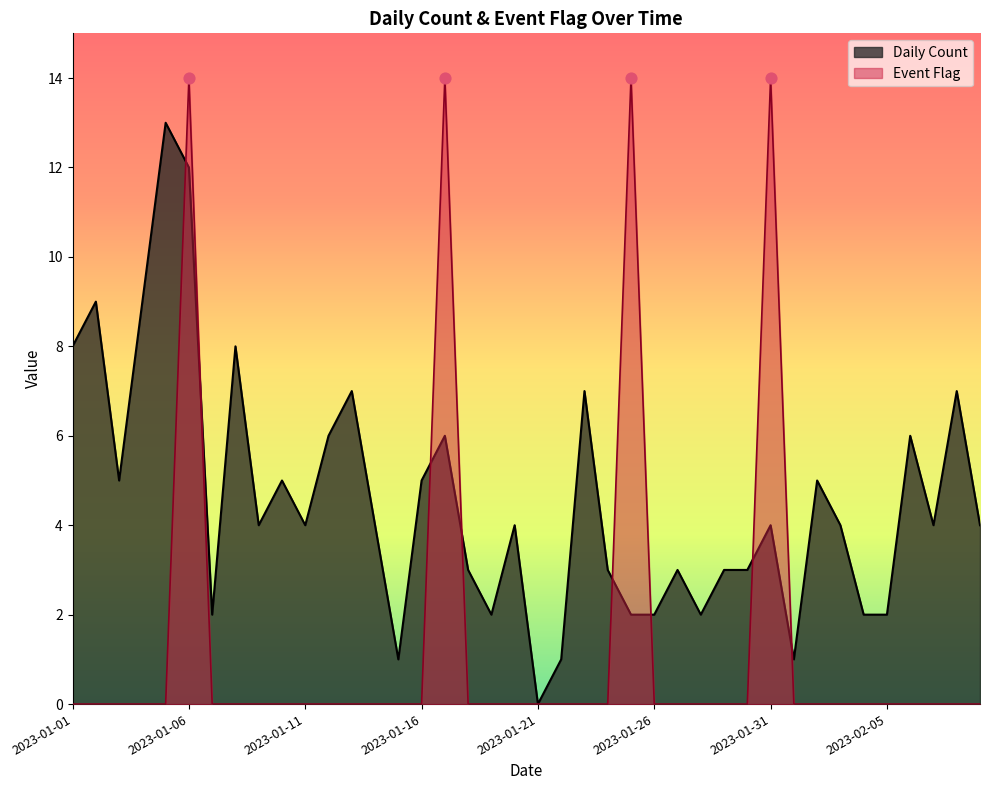

At how many categories does at least one series exceed 0?

39